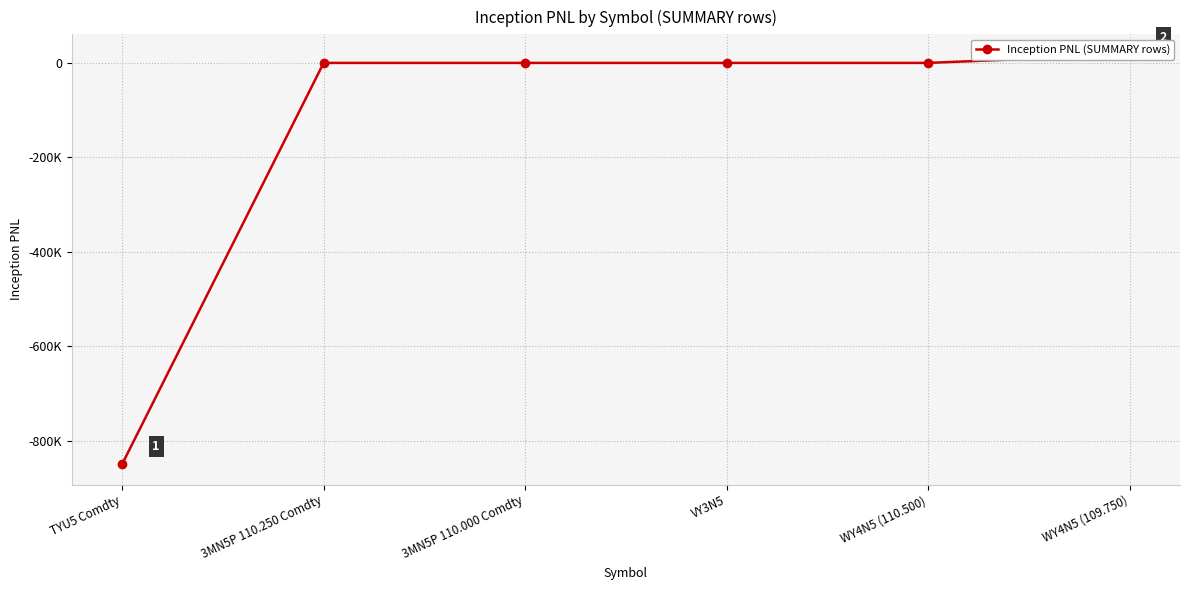

The chart shows a value of 0.0 at WY4N5 (110.500). True or false?

True